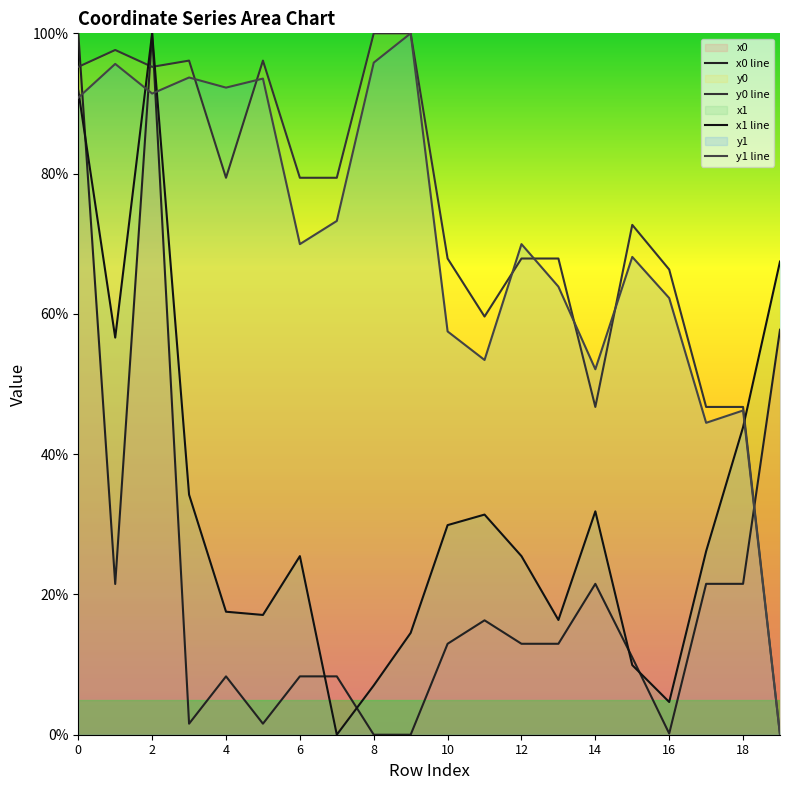

Which series has the largest total across all categories?

y0 line